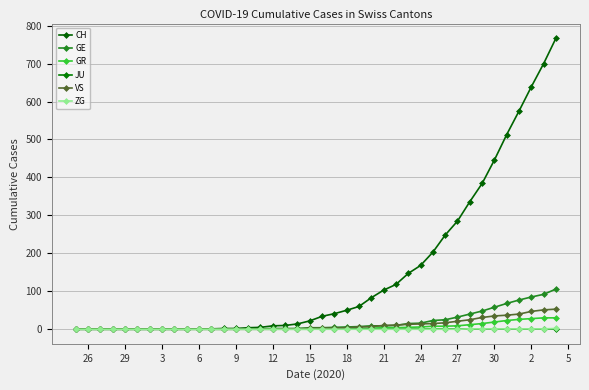

Does the chart have visible grid lines?

Yes